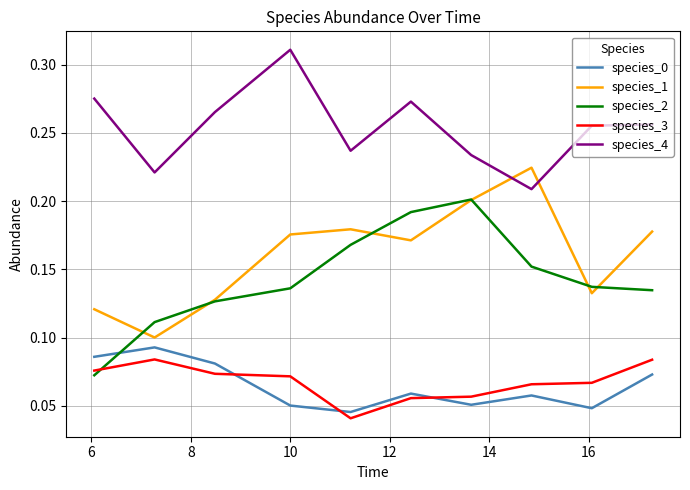

Which series has the widest spread of values?

species_2